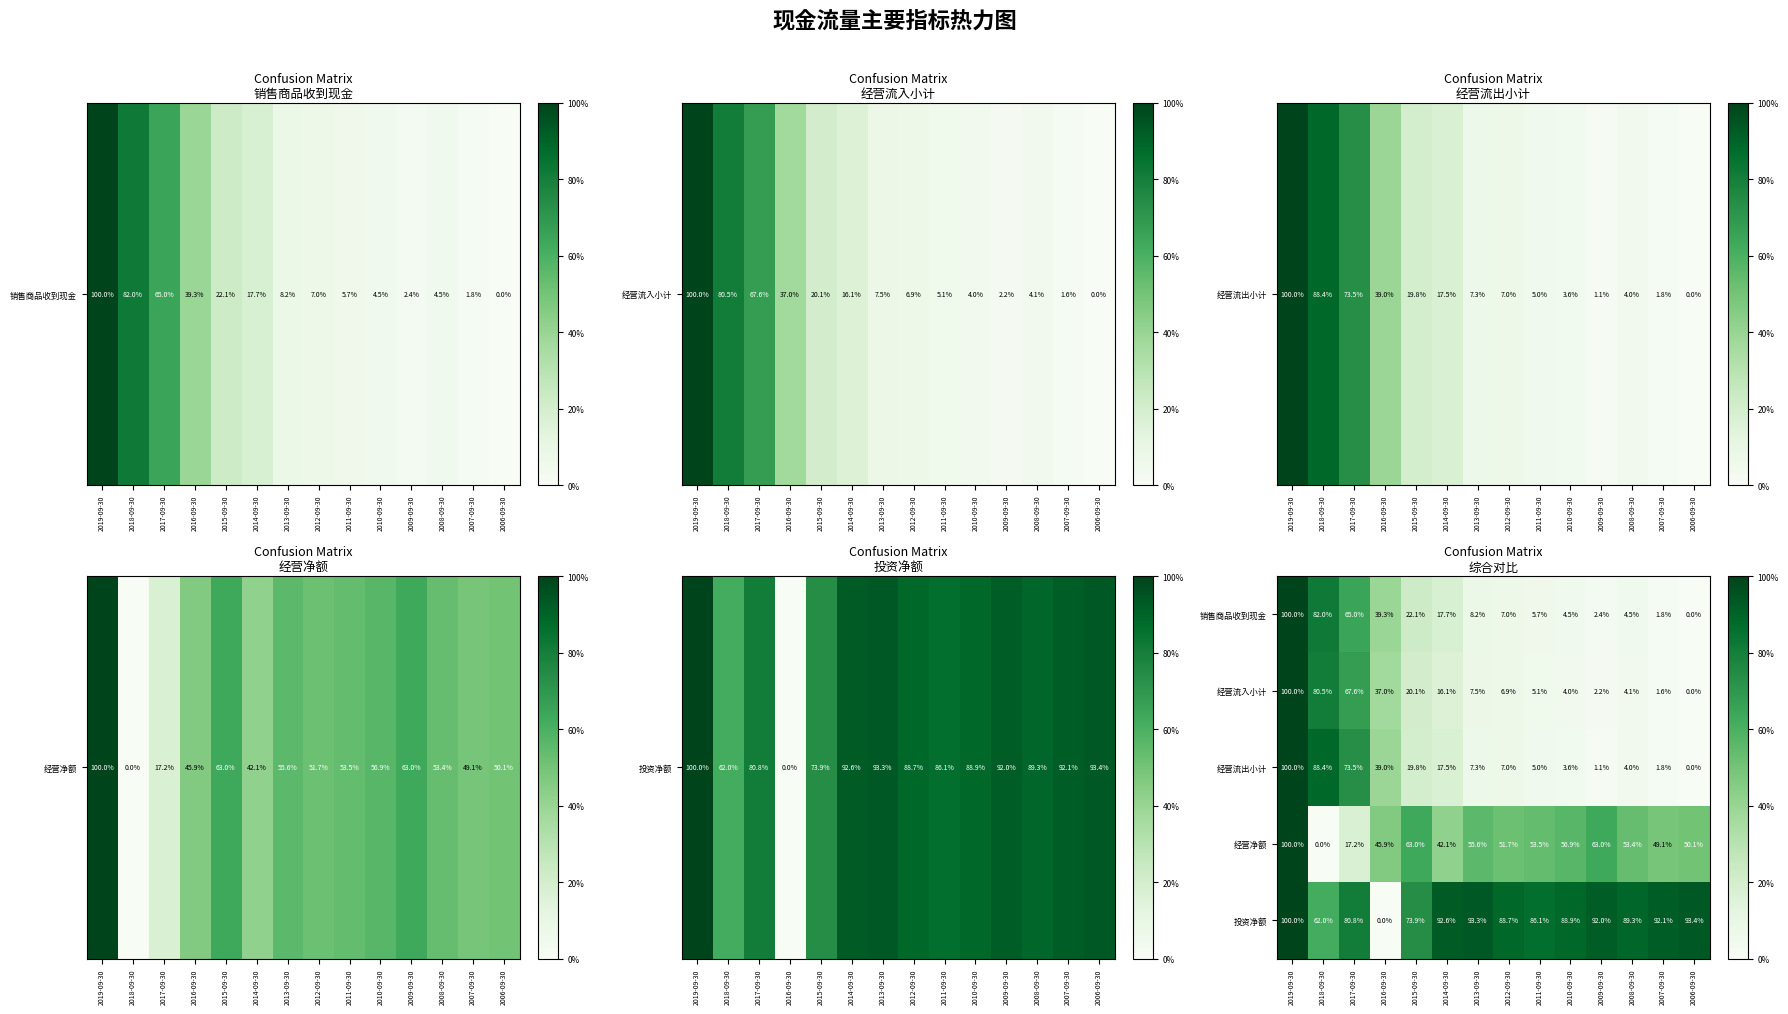

What is the maximum value for 销售商品收到现金?

100.0